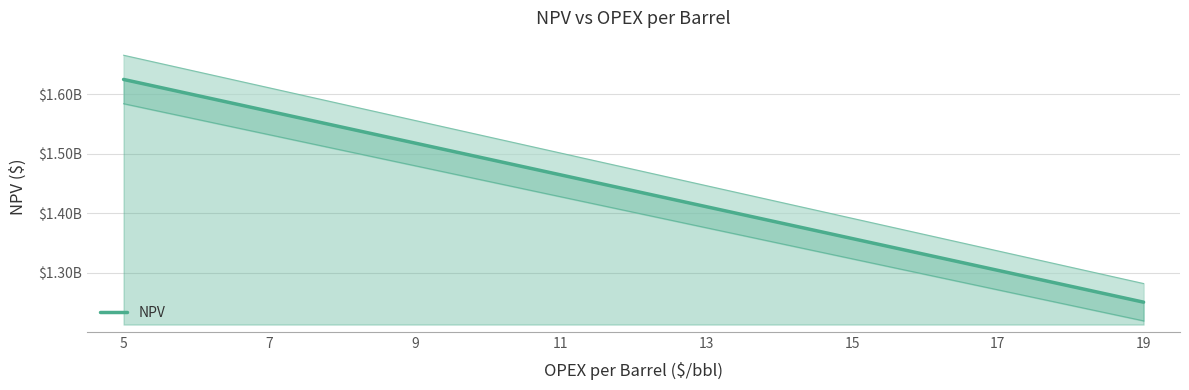

At which label is the value closest to 1437759173?

13